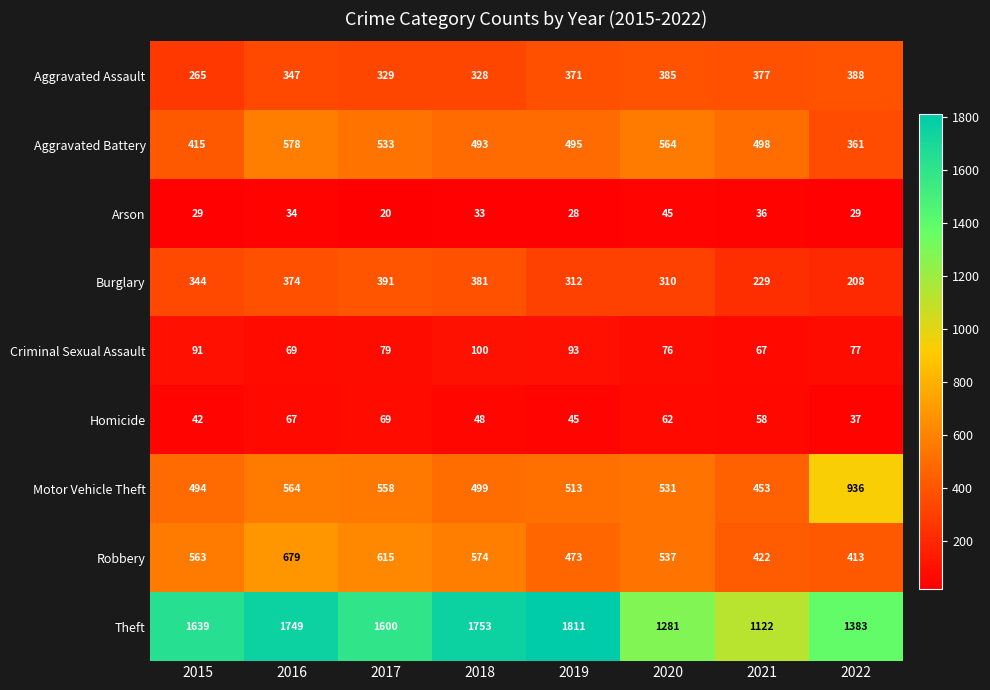

Which series changed the most between 2019 and 2022?

Theft